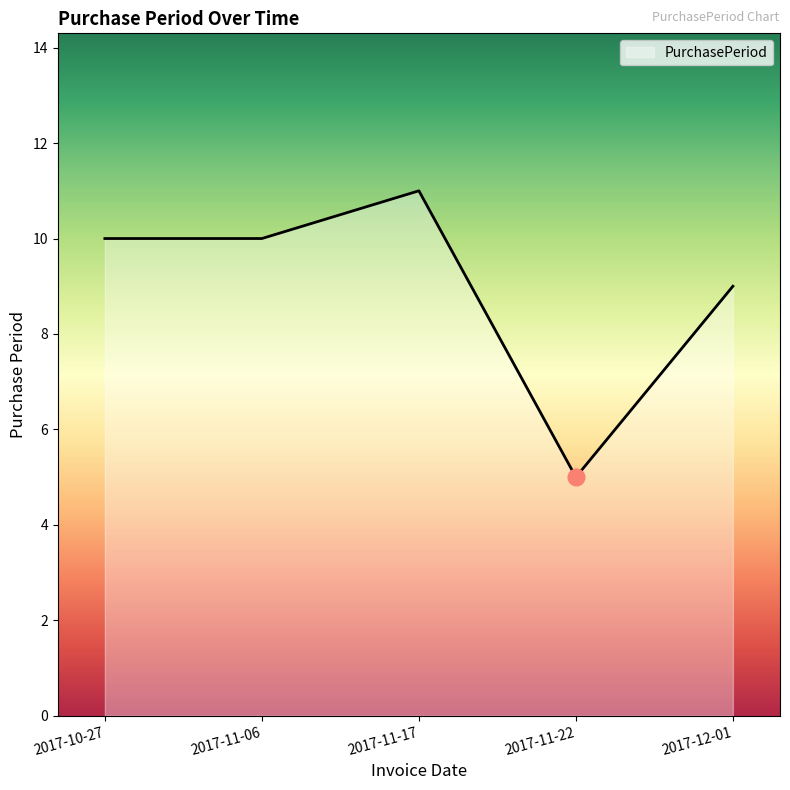

True or false: the data has more than 1 interior local peaks.

False